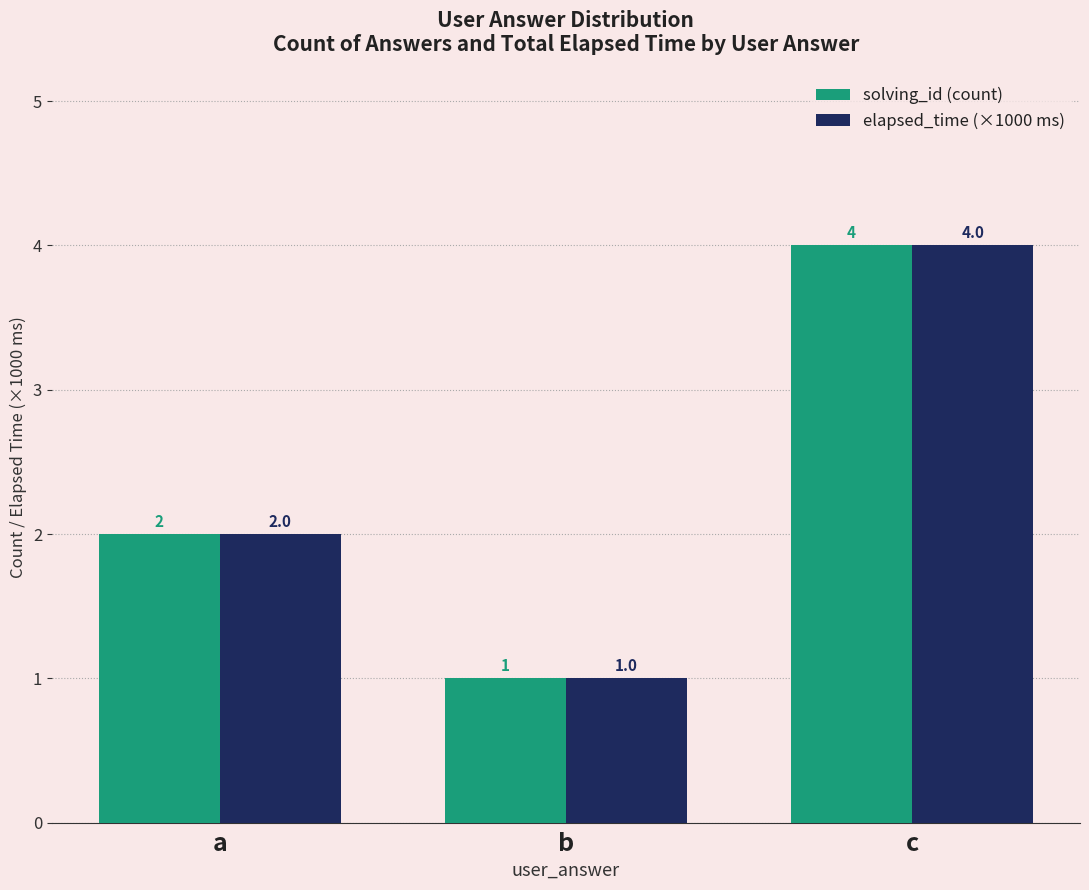

List the labels in order of elapsed_time (×1000 ms) value, smallest first.

b, a, c